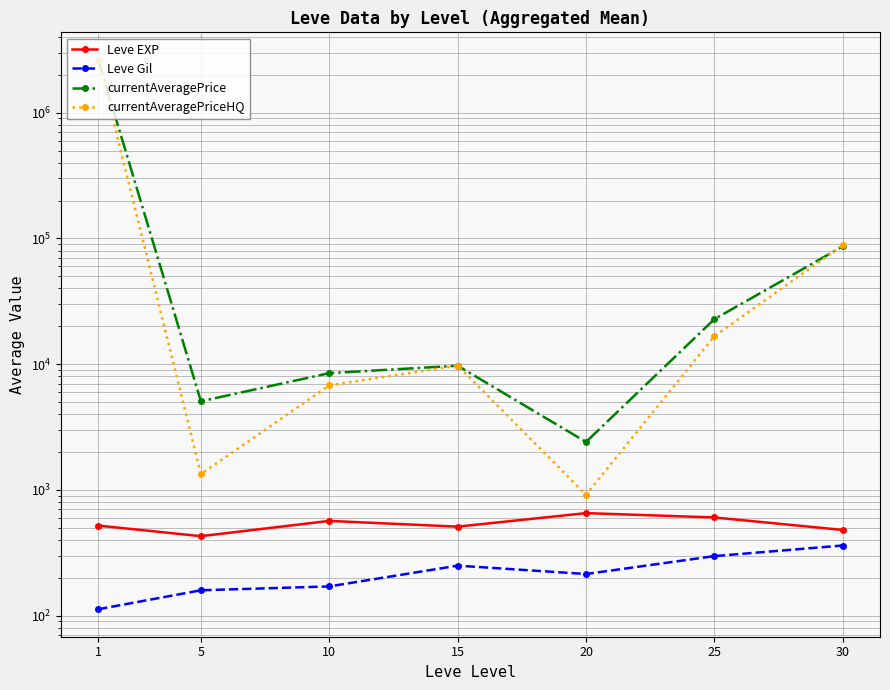

What is the value of the Leve Gil point at the 2nd from the left?

159.0